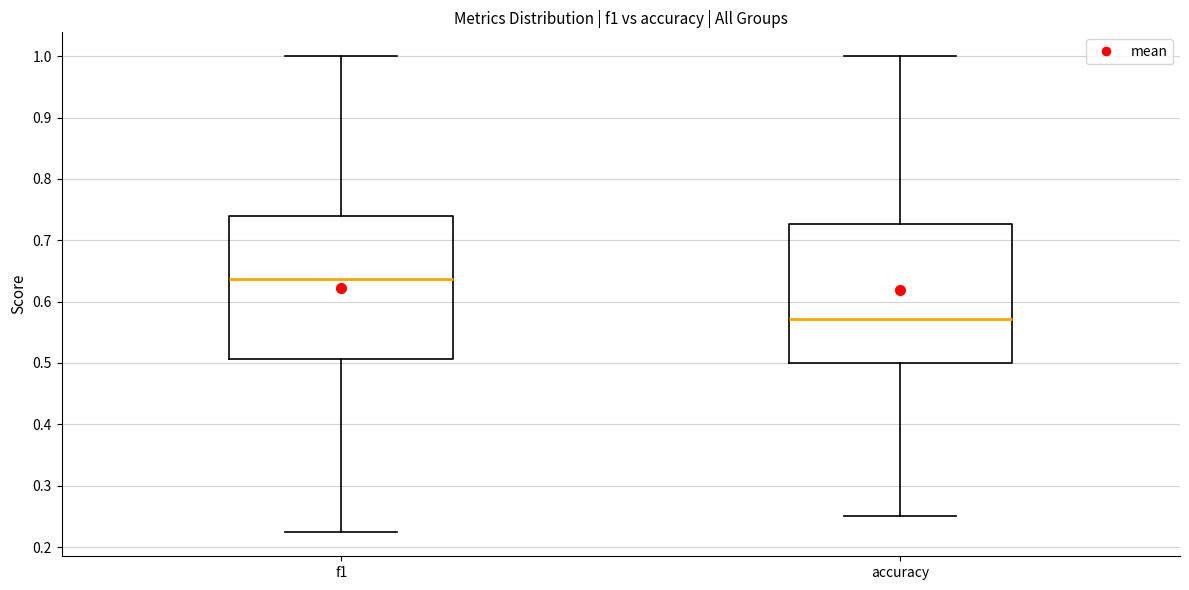

Reading left to right, transcribe this box plot: for each box, give where its median line is, the range the box spans, and where its two whiskers end, as read against the y-axis. The values are not printed on the chart, so give them approximately, as read against the axis.

f1: median 0.64, box 0.51 to 0.74, whiskers 0.22 to 1.00
accuracy: median 0.57, box 0.50 to 0.73, whiskers 0.25 to 1.00